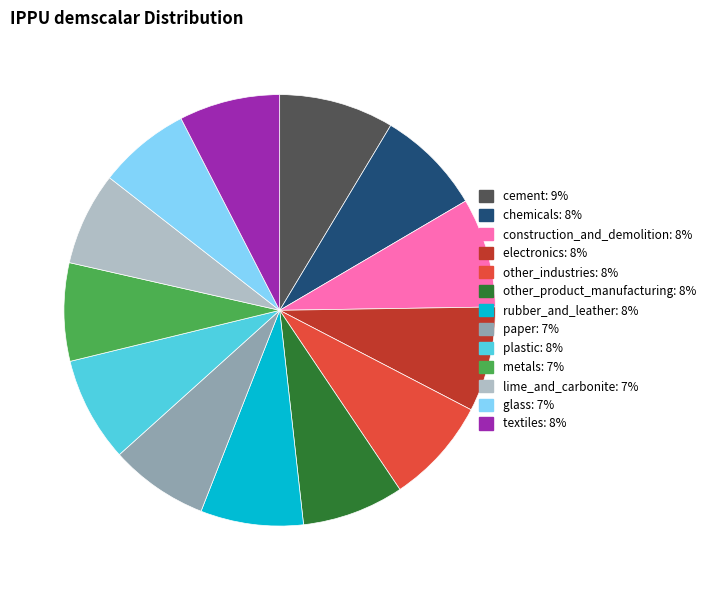

Do textiles and other_industries together represent more than half of the pie?

No